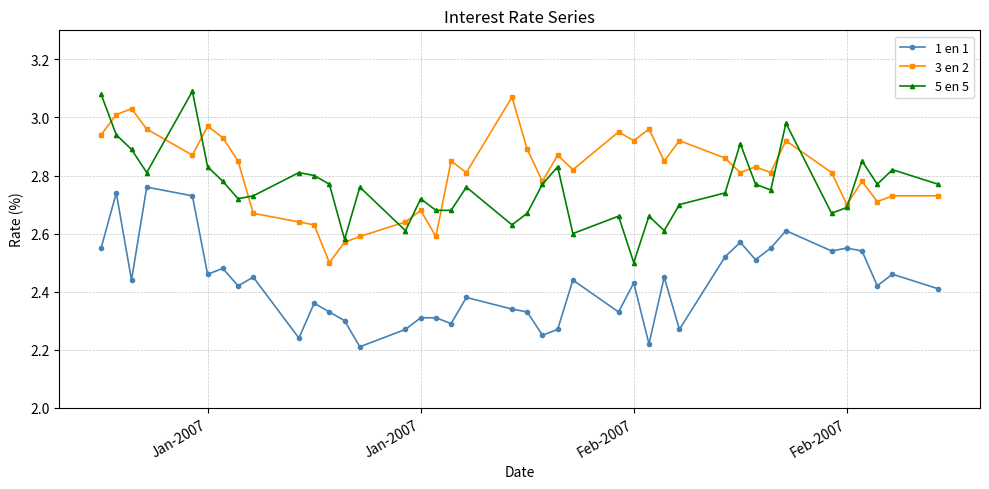

True or false: 1 en 1 has more than 0 interior local peaks.

True